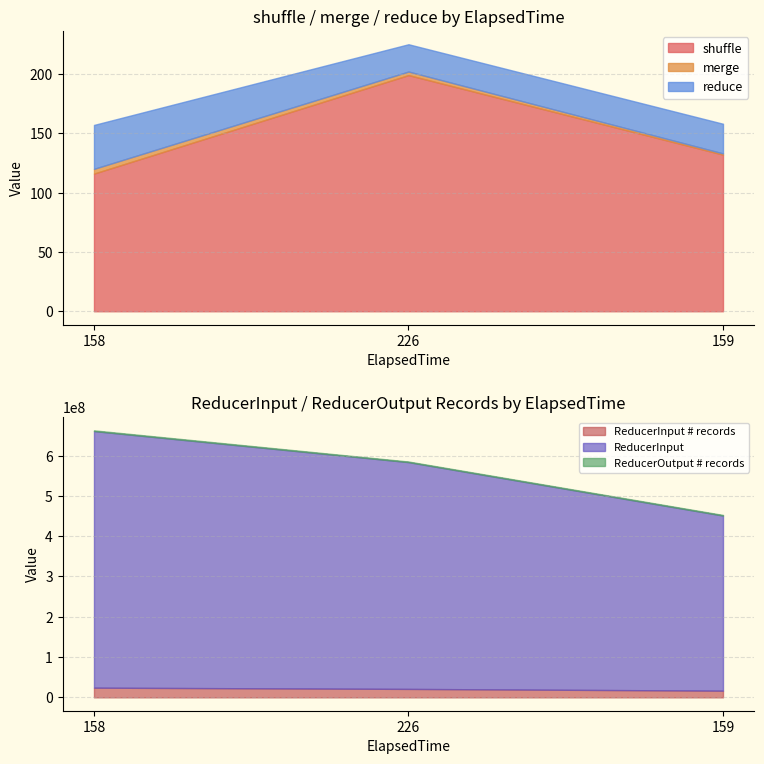

What is the label of the 1st point from the right?

159